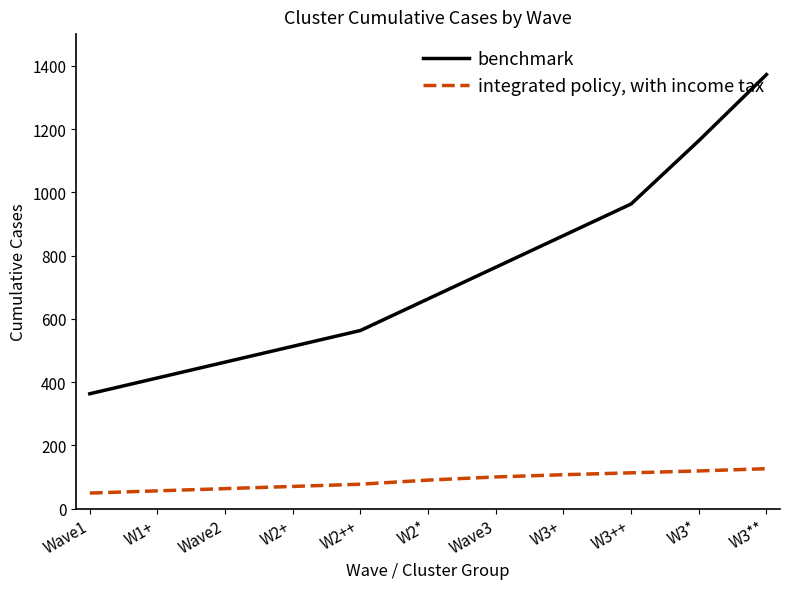

What are all the series names shown in the legend?

benchmark, integrated policy, with income tax